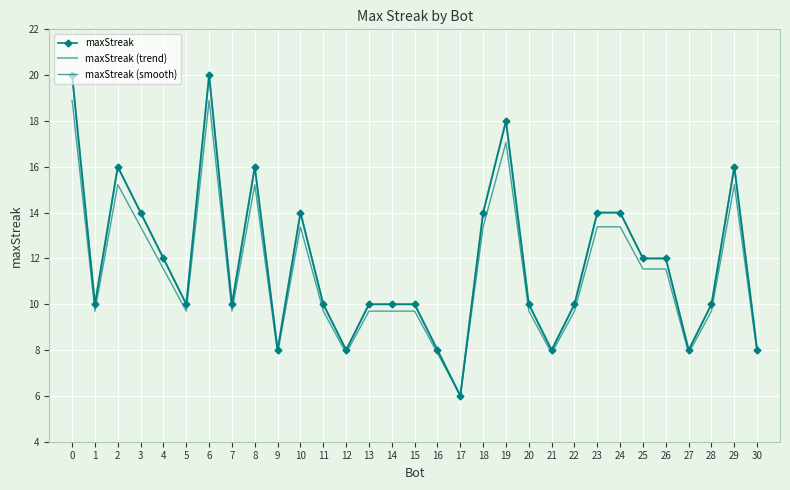

How many data points does each series have?

31